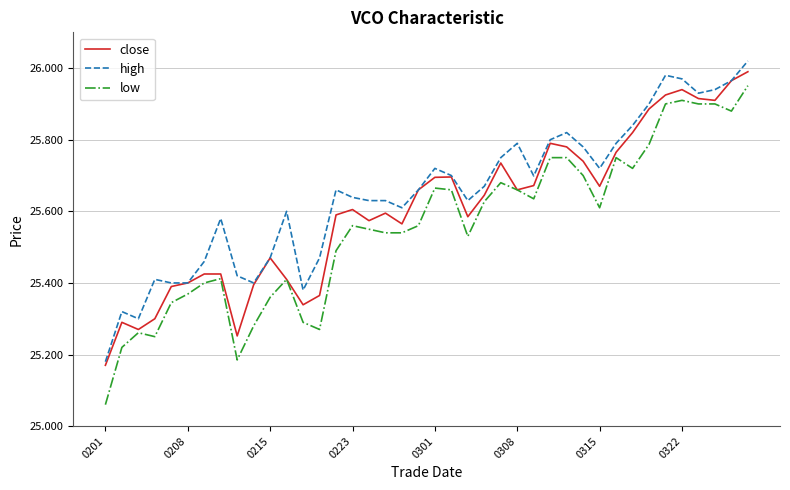

True or false: high and low cross at least once.

False